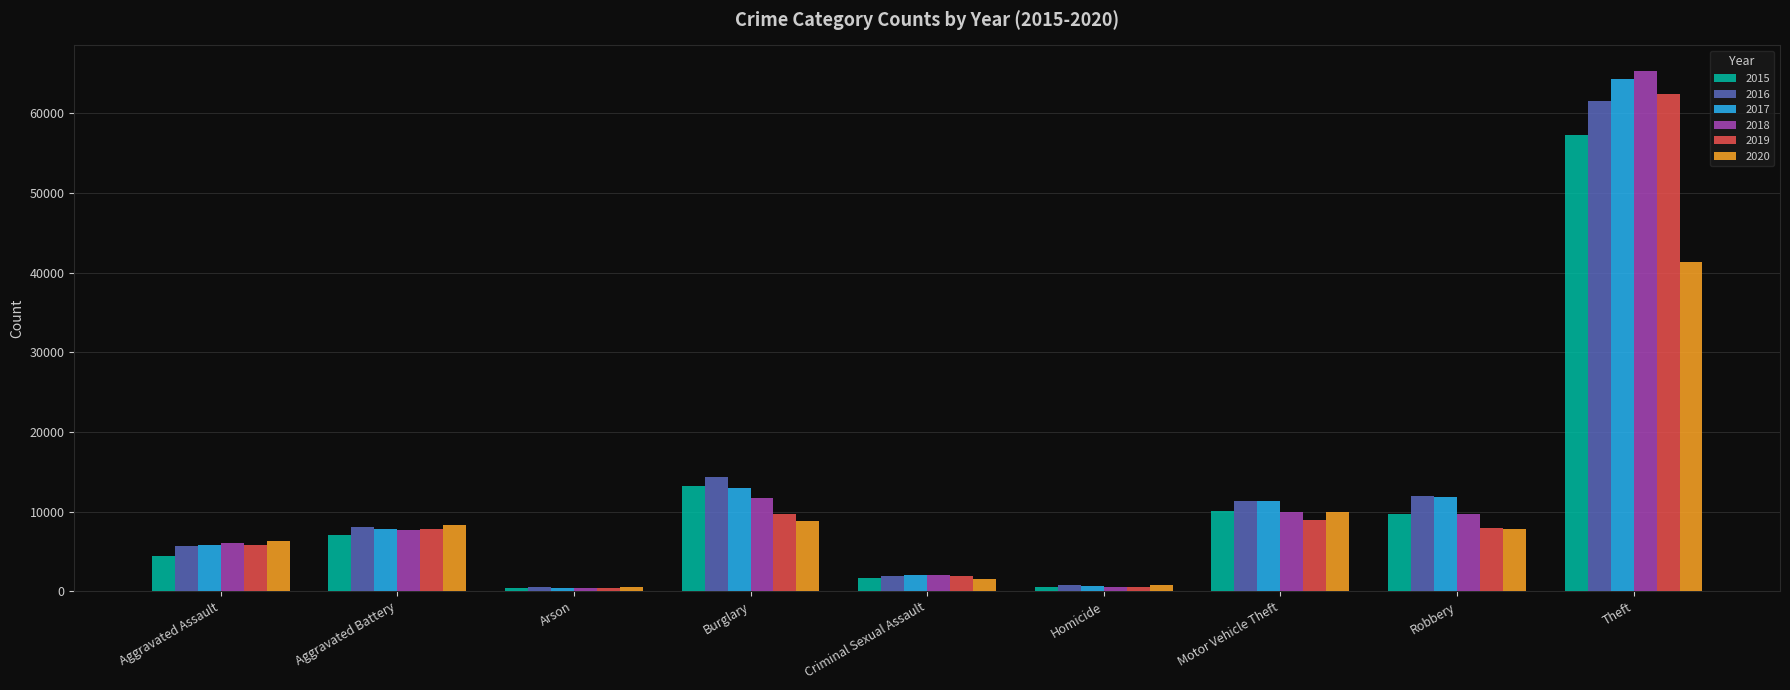

Which label corresponds to the largest value in the chart?

Theft